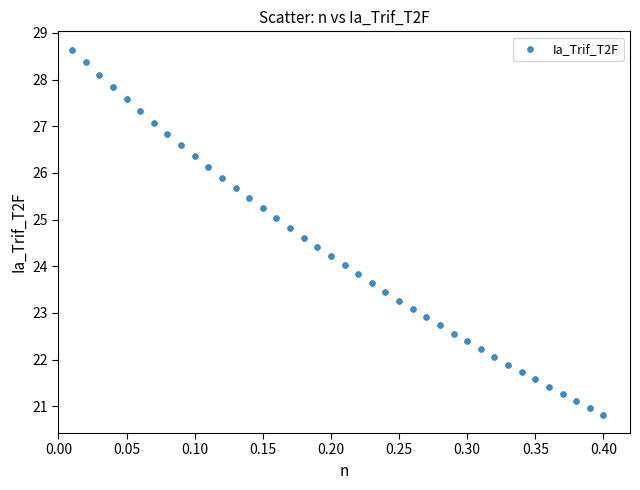

What is the range of X values (max minus min)?

0.4